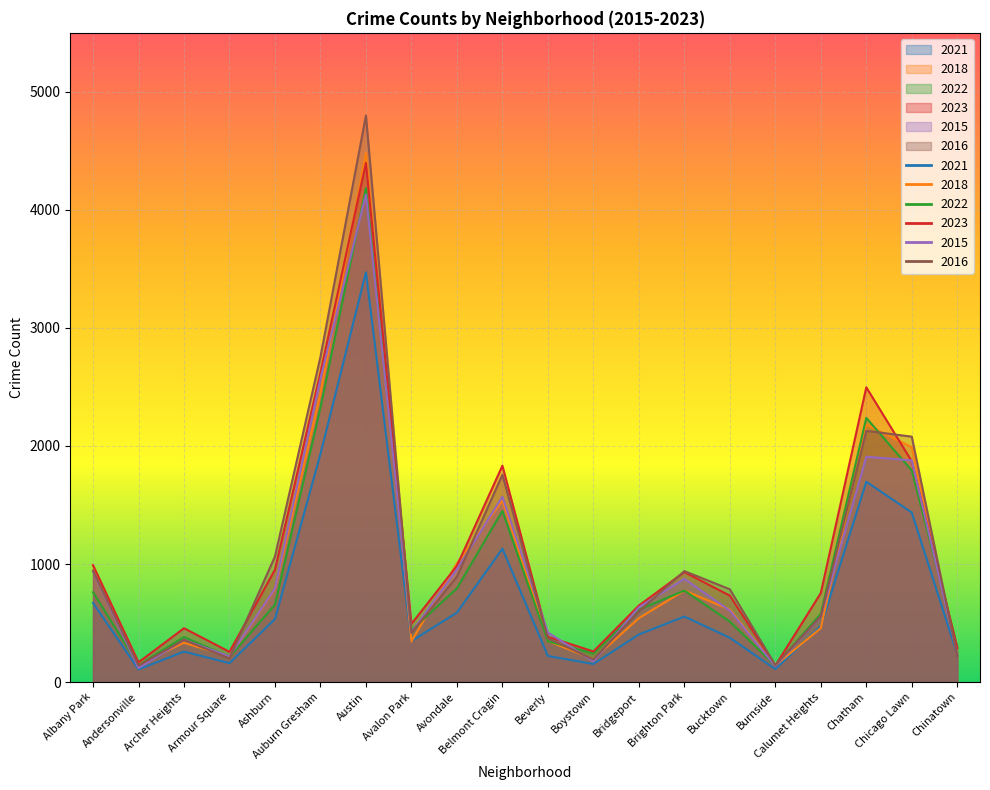

At which label does 2023 first exceed 754?

Albany Park